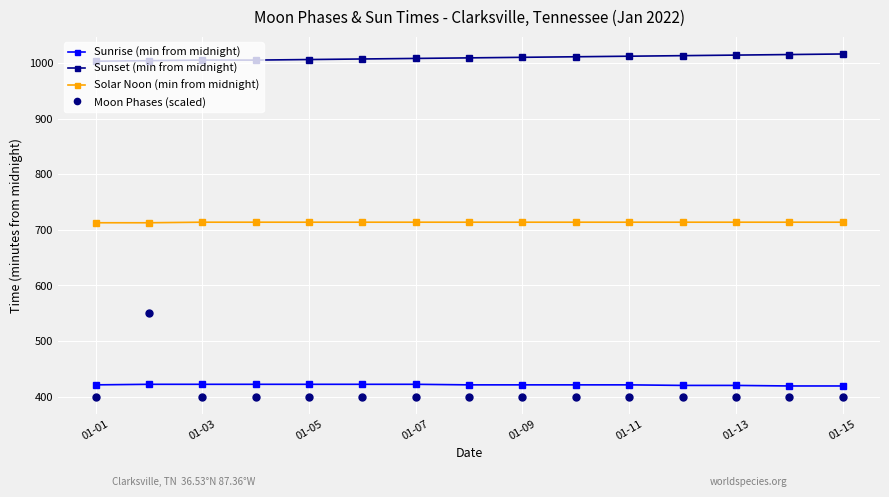

True or false: Moon Phases (scaled) and Sunset (min from midnight) intersect in this chart.

False